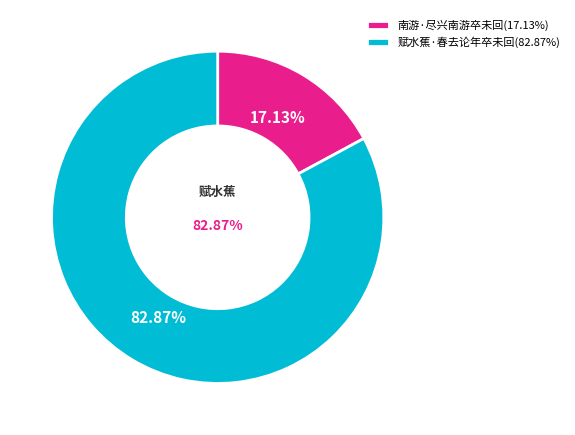

The 赋水蕉·春去论年卒未回 slice represents 83% of the pie. True or false?

True